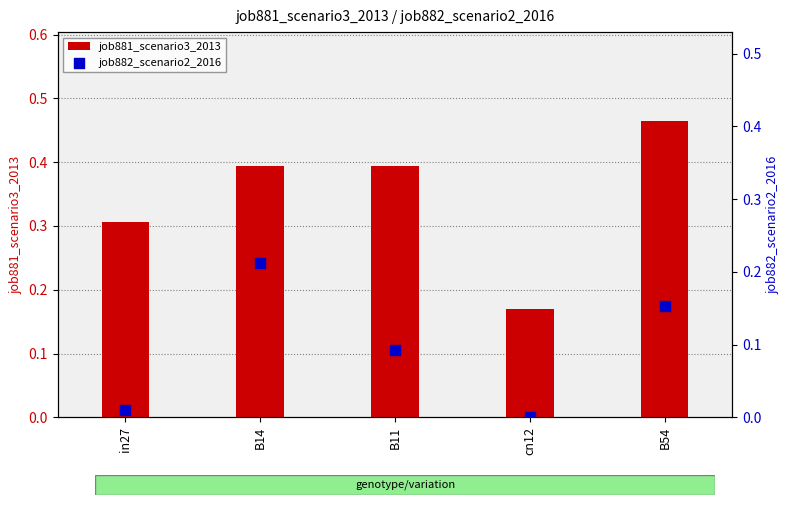

At how many categories does at least one series exceed 0?

5